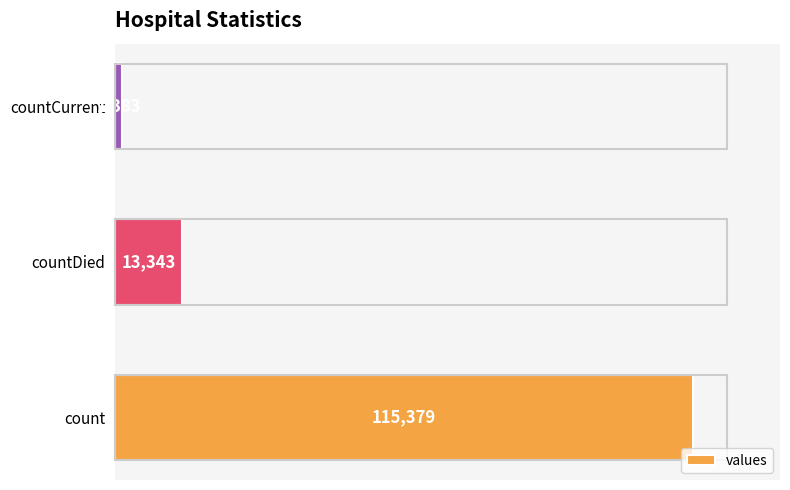

Is it true that the value at countDied is 13343?

True